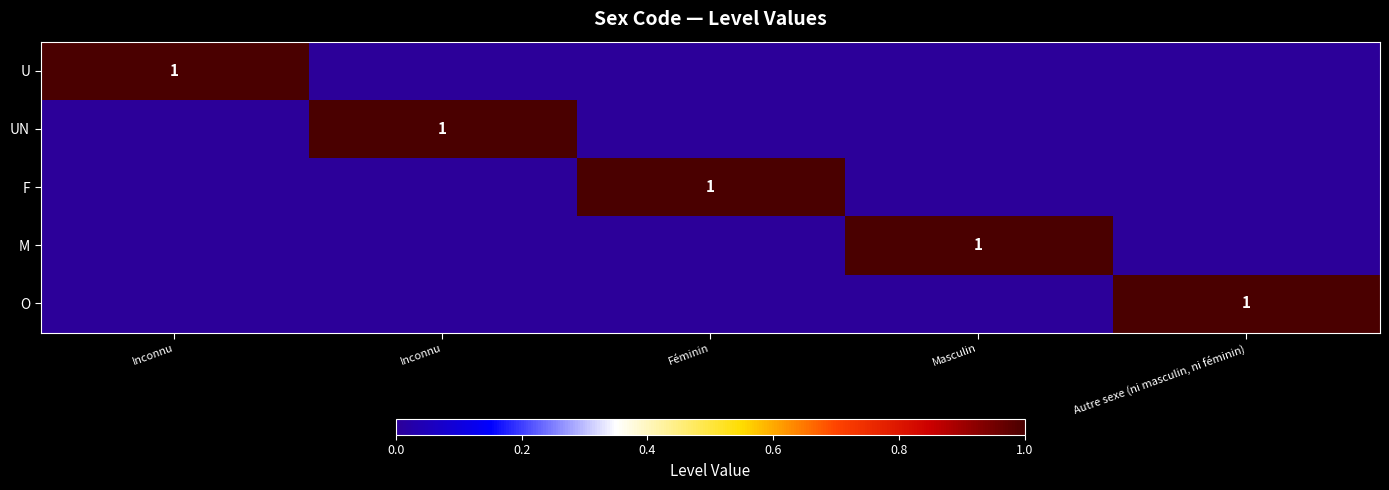

True or false: O has a value of 0 at Inconnu.

True